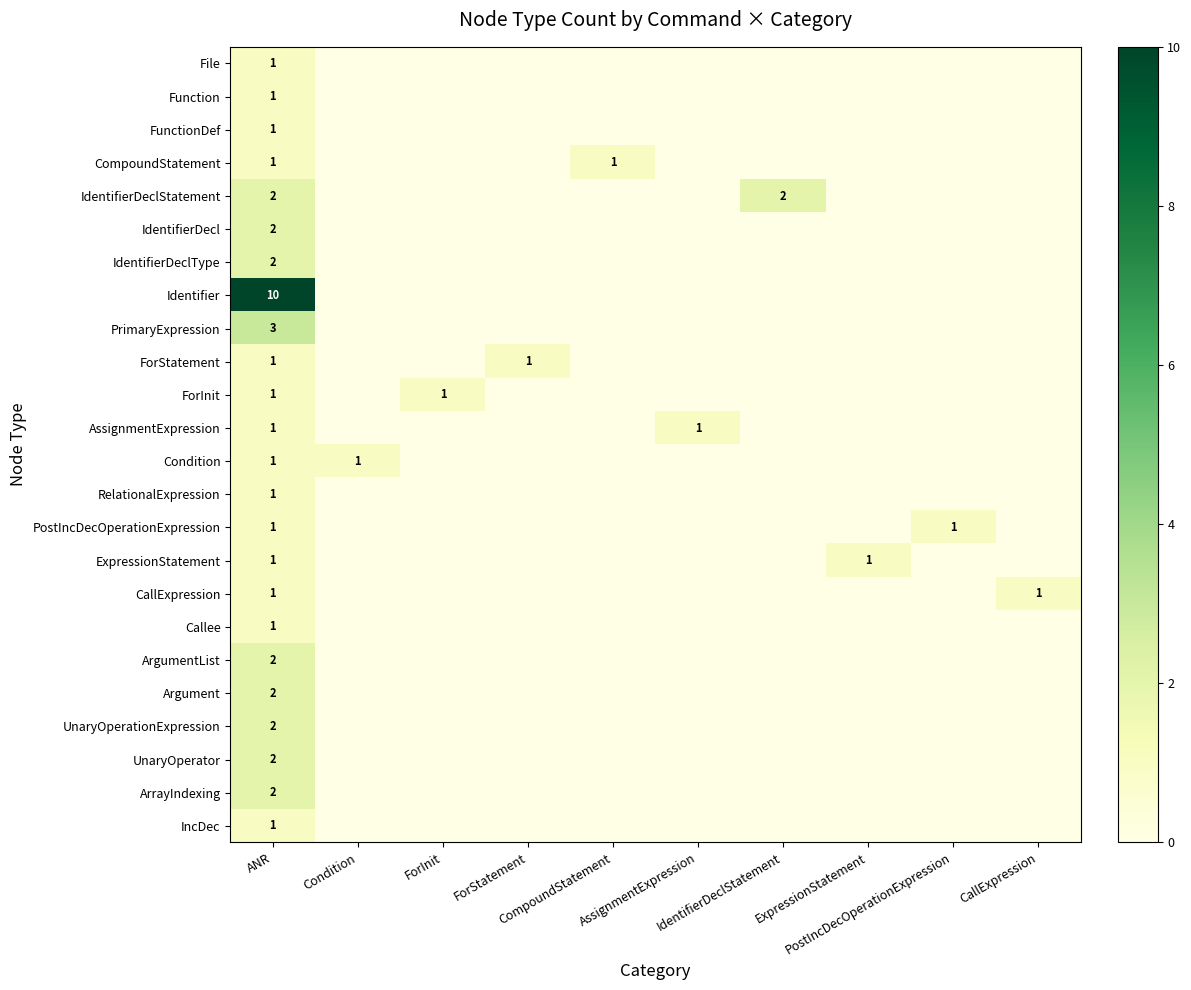

At which label does RelationalExpression reach its peak?

ANR